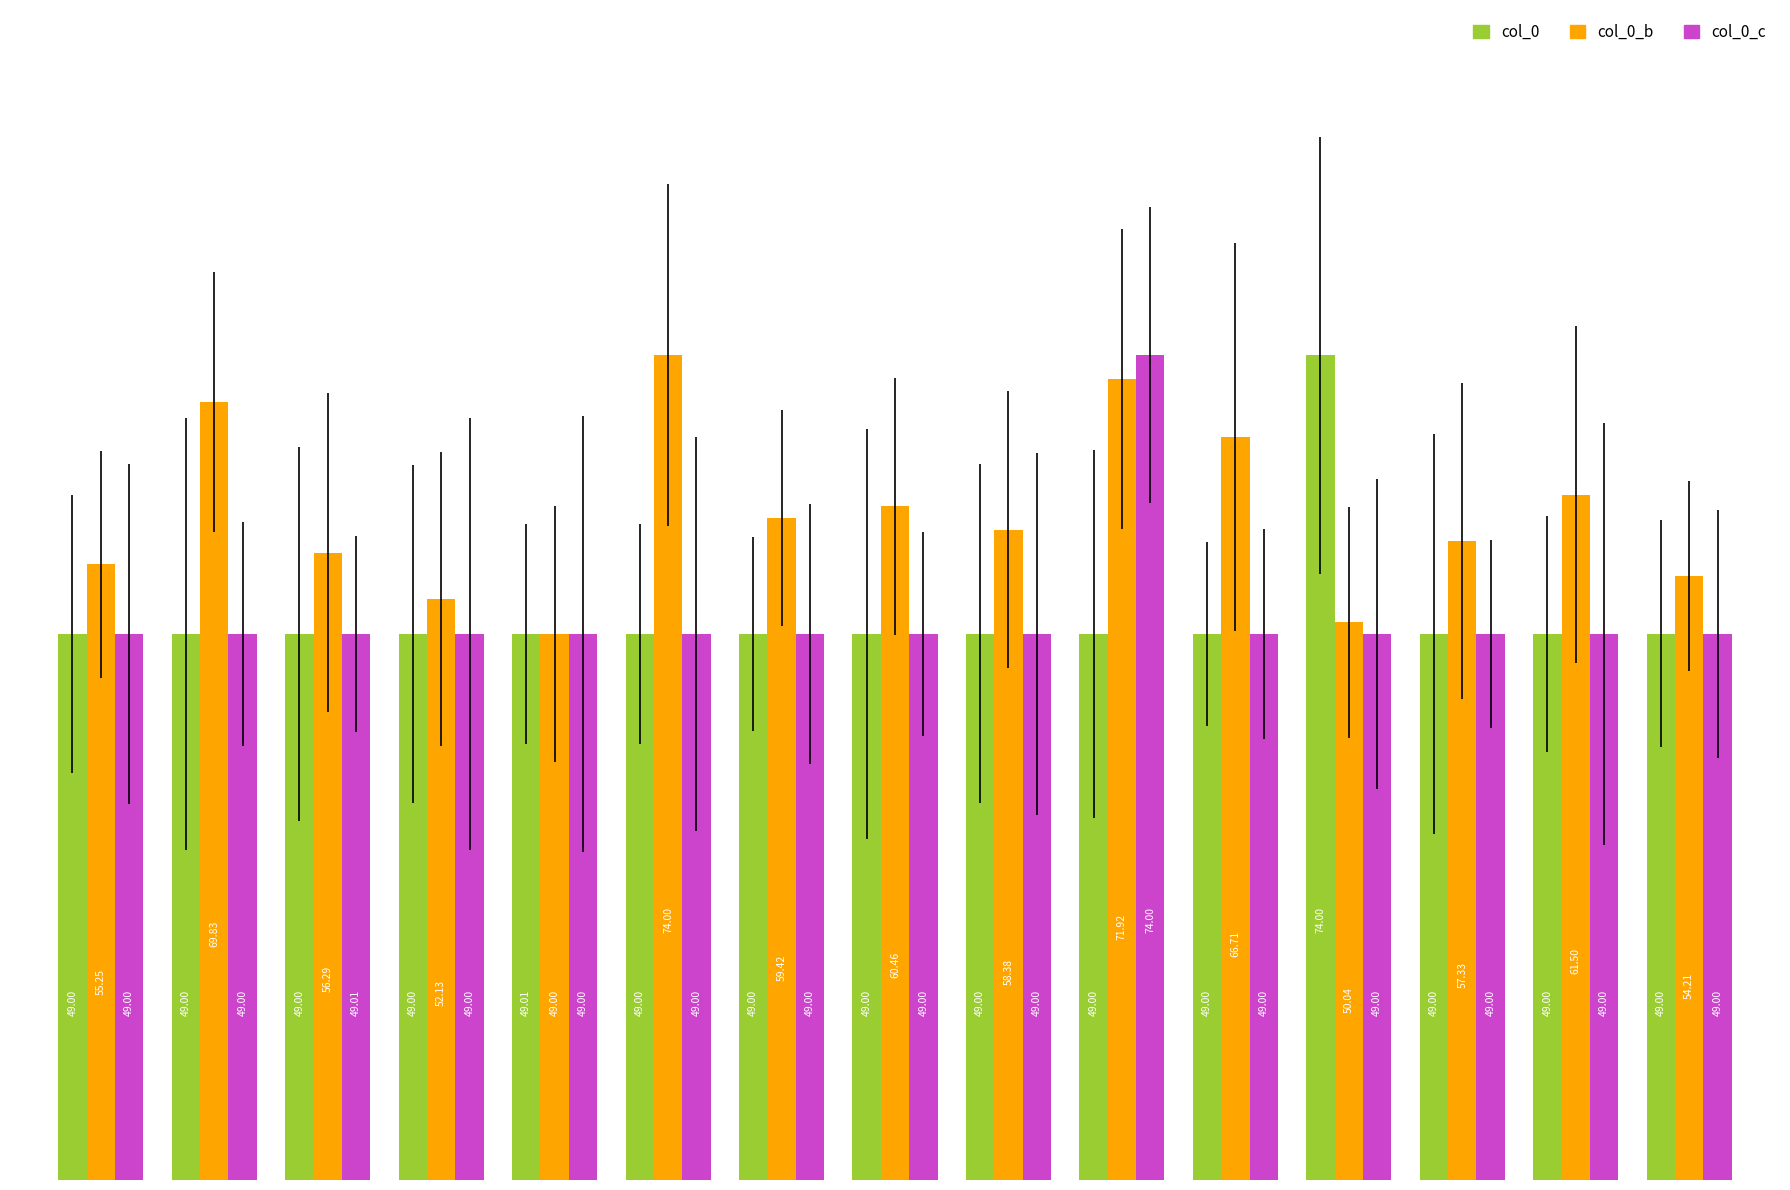

What is the sum of all col_0 values?

760.0